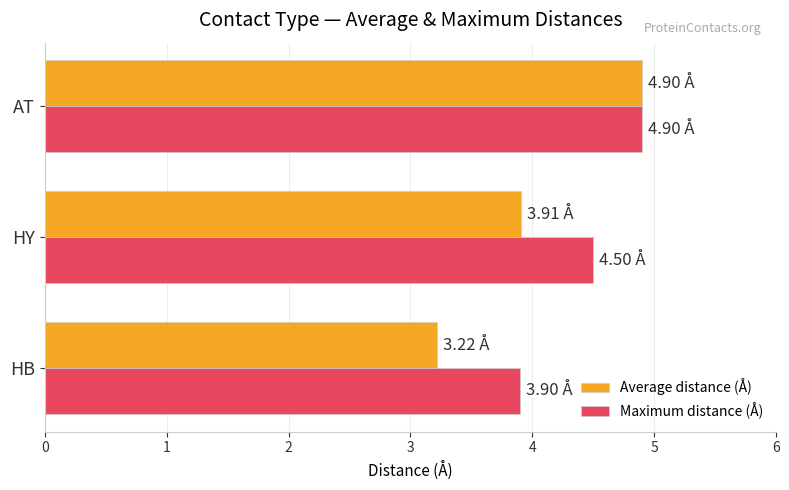

Where is Average distance (Å) nearest to the value 4?

HY